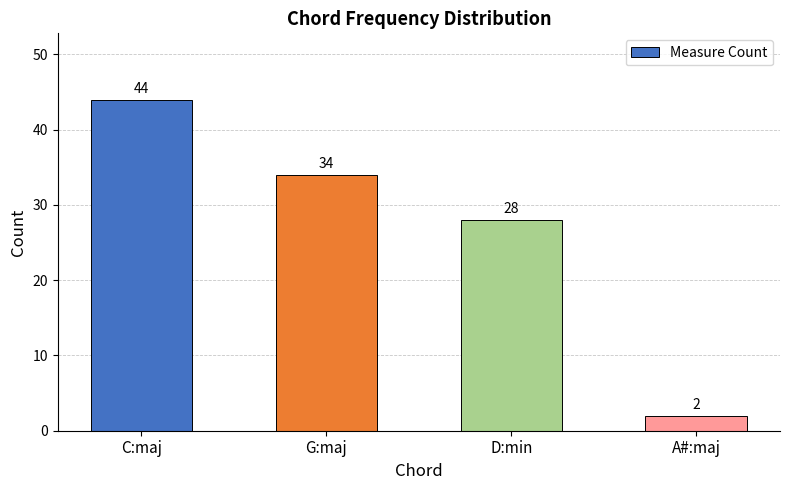

What is the label of the 2nd bar from the left?

G:maj